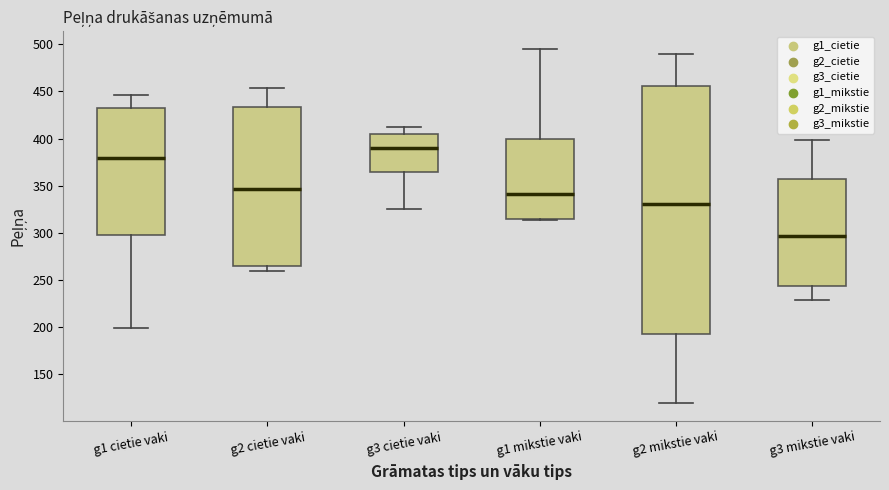

Reading left to right, transcribe this box plot: for each box, give where its median line is, the range the box spans, and where its two whiskers end, as read against the y-axis. The values are not printed on the chart, so give them approximately, as read against the axis.

g1 cietie vaki: median 380, box 295 to 435, whiskers 200 to 445
g2 cietie vaki: median 345, box 265 to 435, whiskers 260 to 455
g3 cietie vaki: median 390, box 365 to 405, whiskers 325 to 410
g1 mikstie vaki: median 340, box 315 to 400, whiskers 315 to 495
g2 mikstie vaki: median 330, box 195 to 455, whiskers 120 to 490
g3 mikstie vaki: median 295, box 245 to 360, whiskers 230 to 400